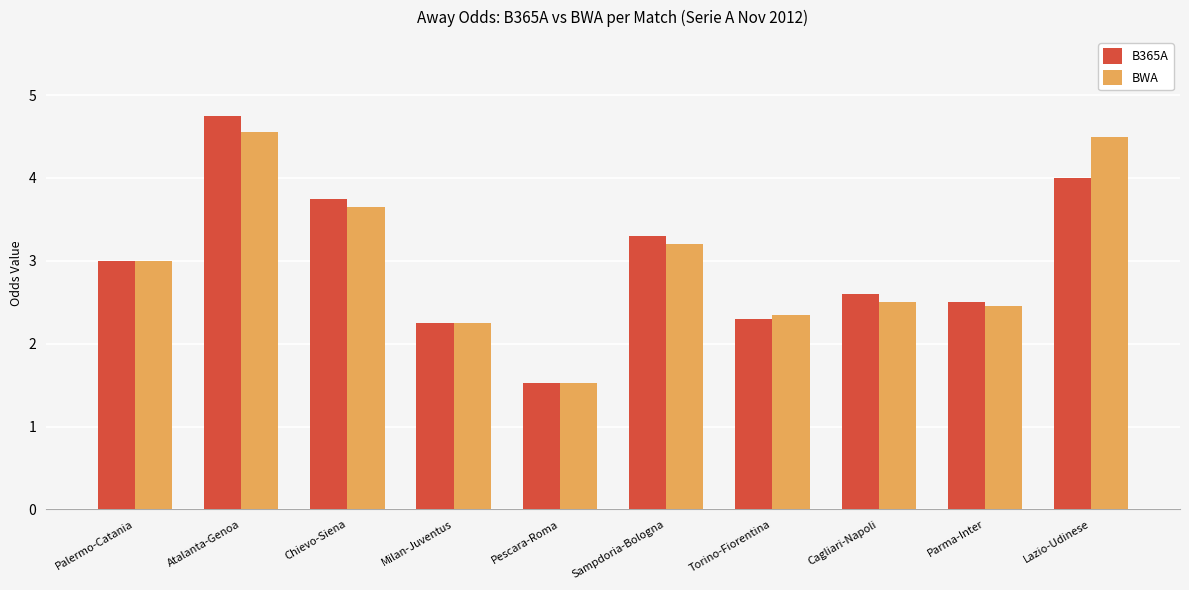

At which label does B365A reach its minimum?

Pescara-Roma